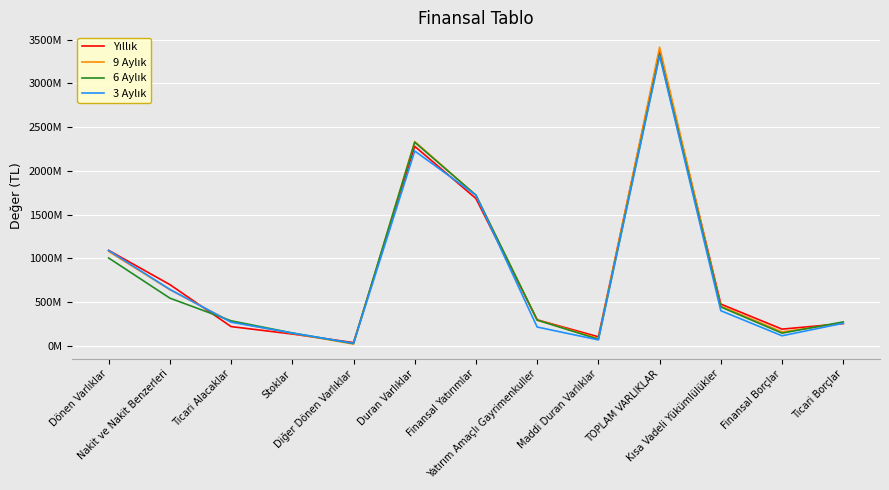

True or false: 6 Aylık and 9 Aylık intersect in this chart.

True